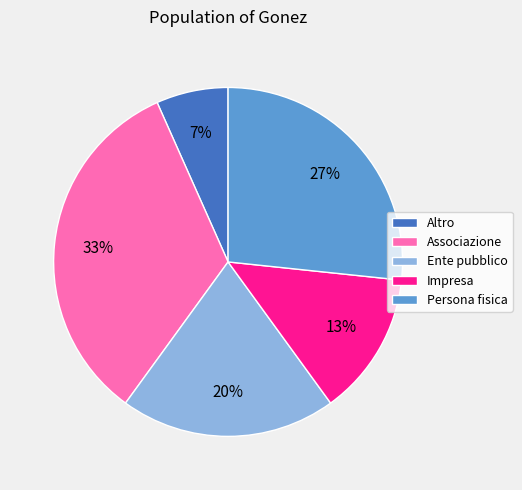

Do Impresa and Persona fisica together represent more than half of the pie?

No